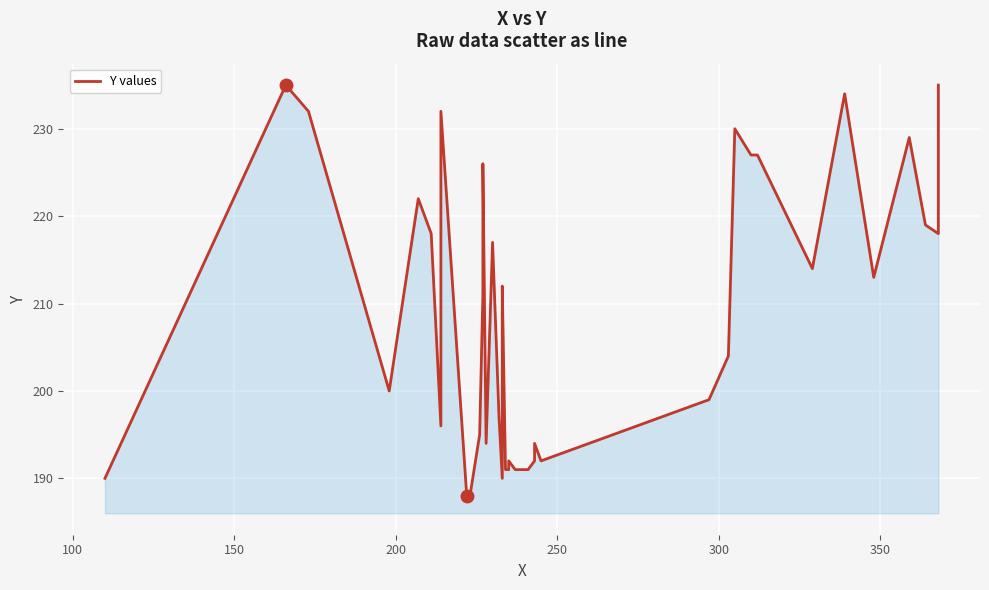

How many data points are less than 211?

20